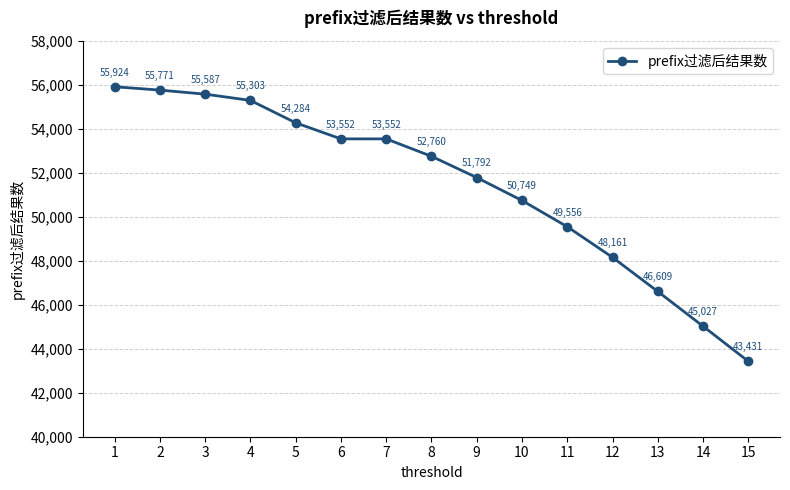

At which label does the data first exceed 52760?

1